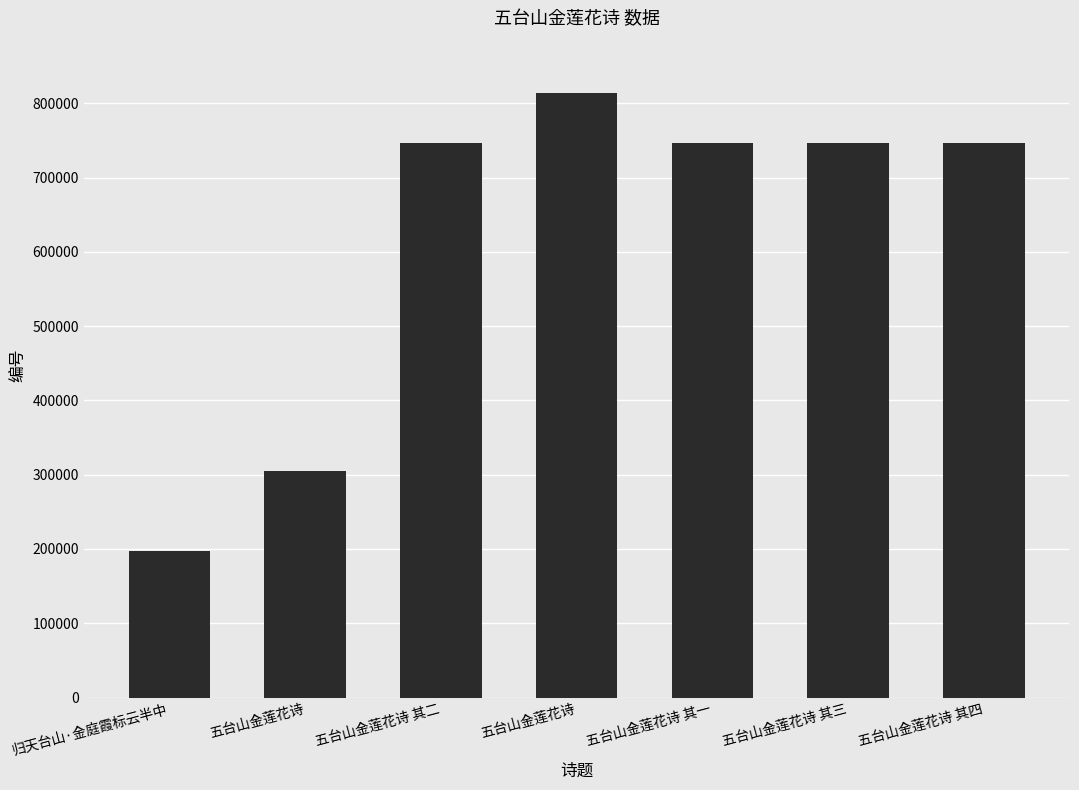

List the labels in order of value, smallest first.

归天台山·金庭霞标云半中, 五台山金莲花诗, 五台山金莲花诗 其一, 五台山金莲花诗 其二, 五台山金莲花诗 其三, 五台山金莲花诗 其四, 五台山金莲花诗